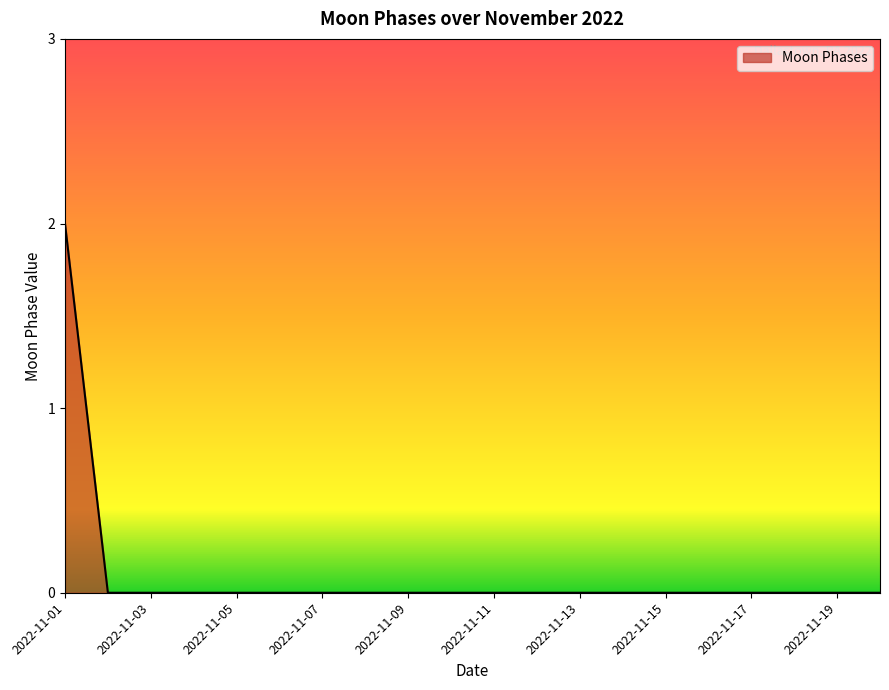

What is the difference between the maximum and minimum values?

2